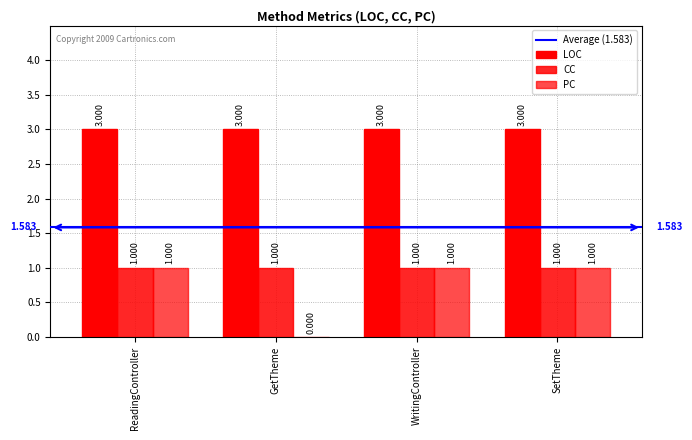

How many groups of bars are there?

4